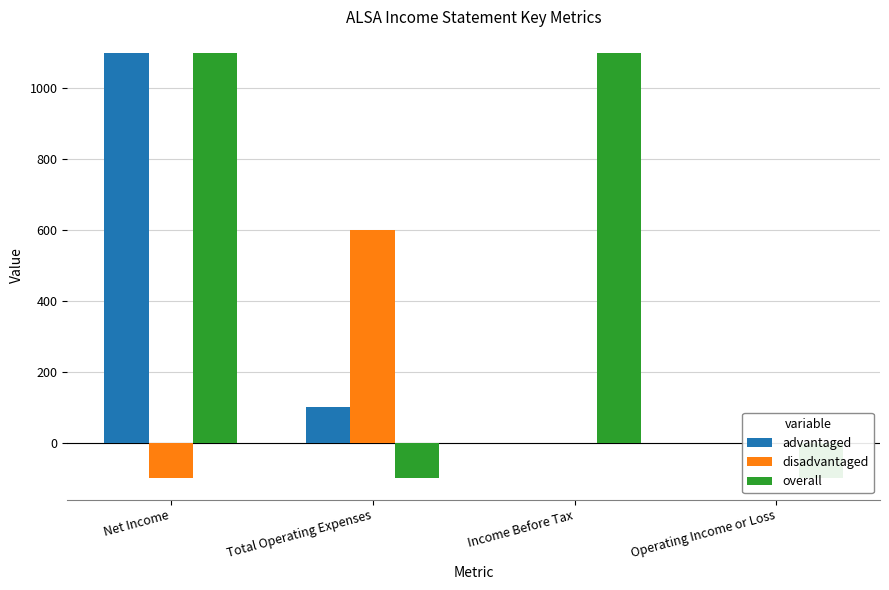

Which has a higher value, Operating Income or Loss or Net Income?

Net Income